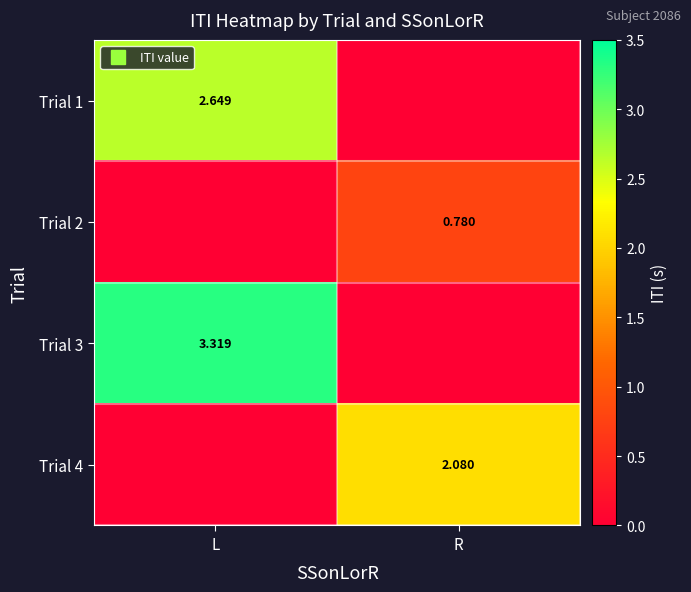

Which category has the lowest value across all series?

R